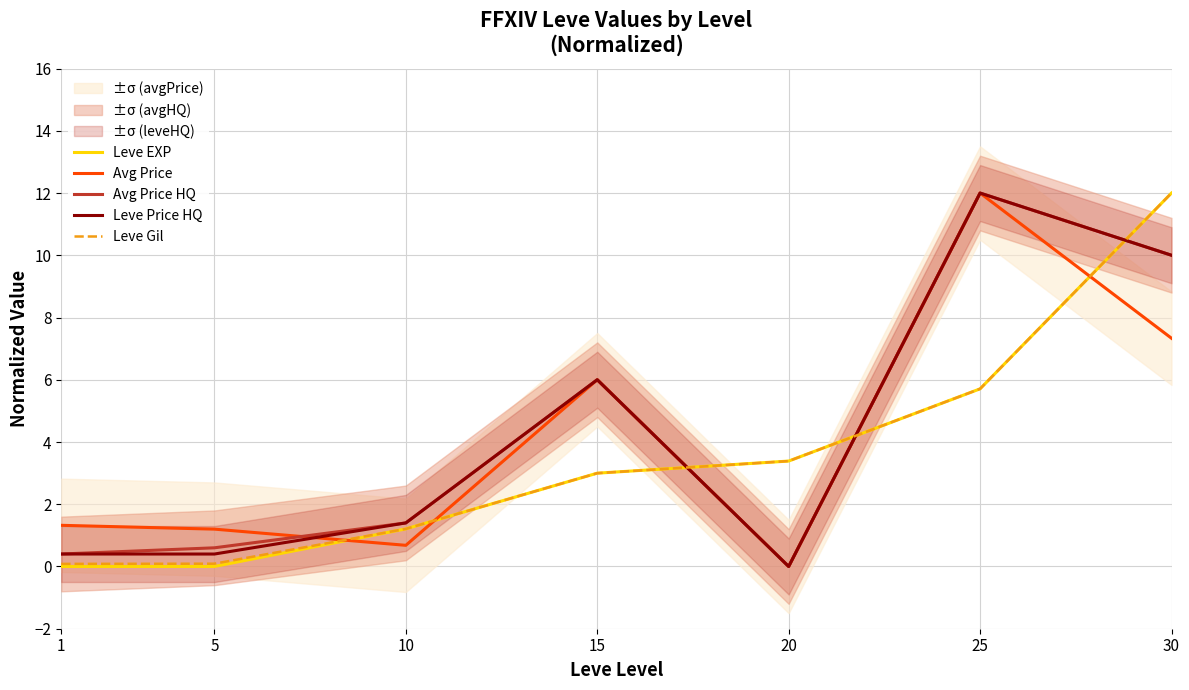

What is the total value across all series at 25?

47.4